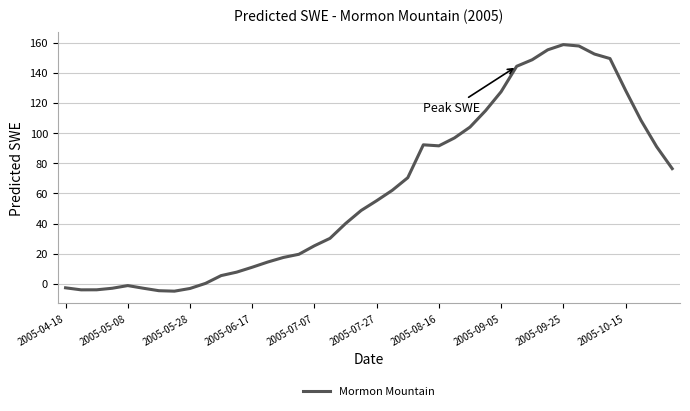

Does the chart display data point markers on the line(s)?

No